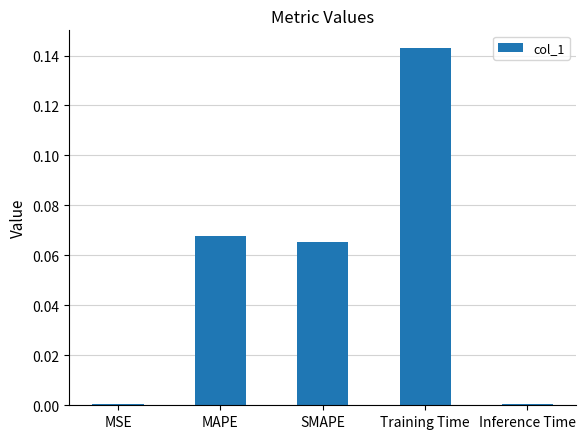

Which label corresponds to the largest value in the chart?

Training Time